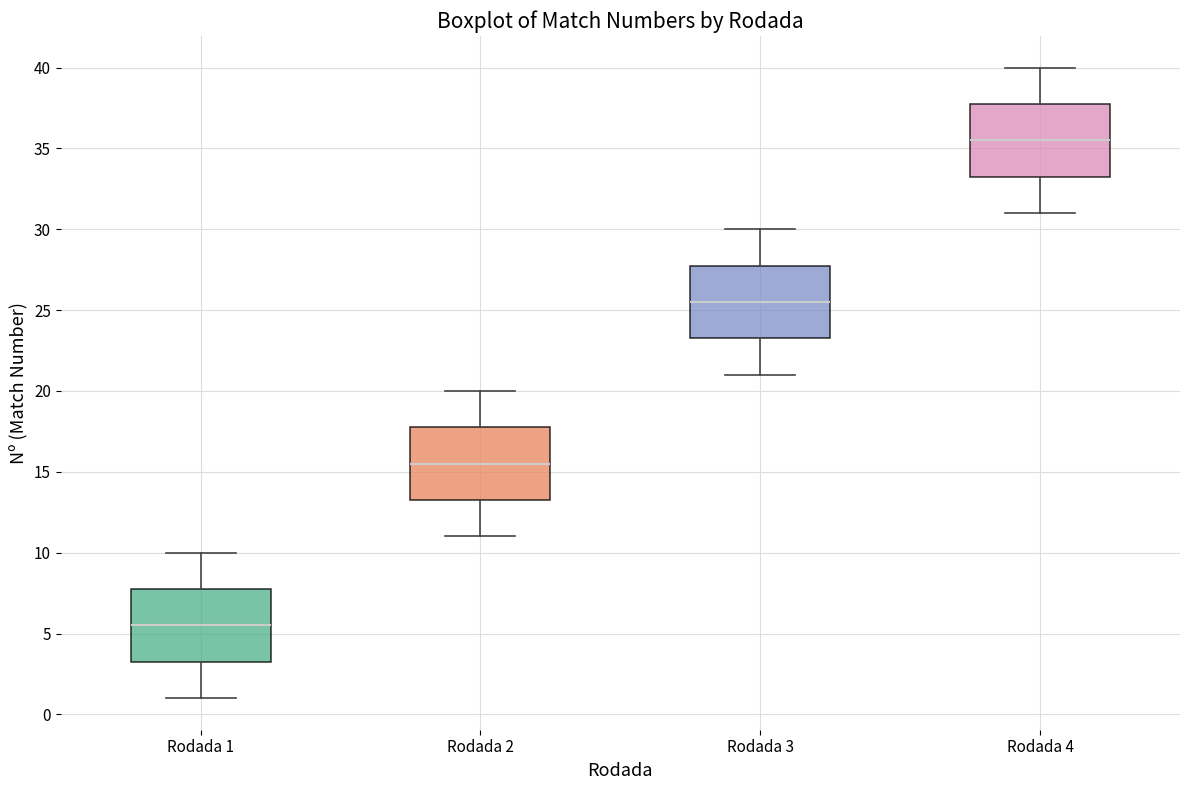

Where does the median line of the box for Rodada 1 sit on the y-axis? The values are not printed on the chart, so give them approximately, as read against the axis.

5.5